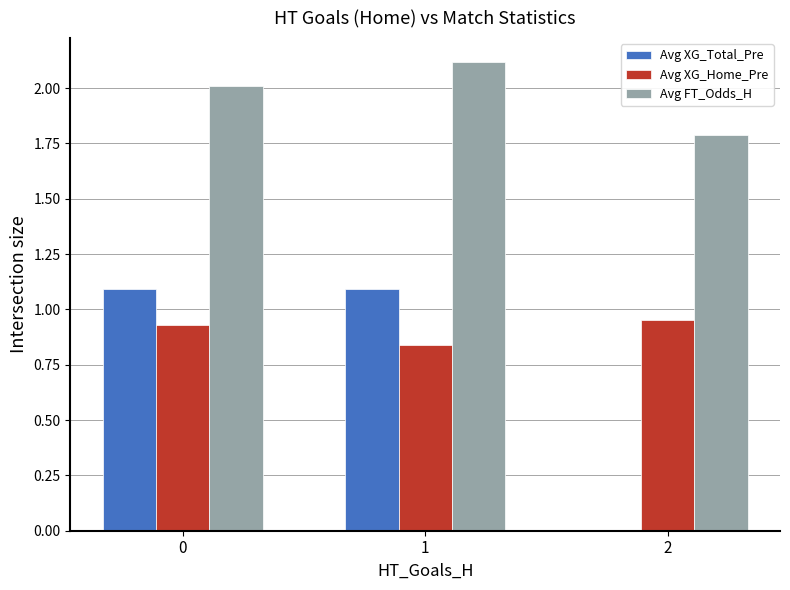

What is the maximum value for Avg XG_Total_Pre?

1.1